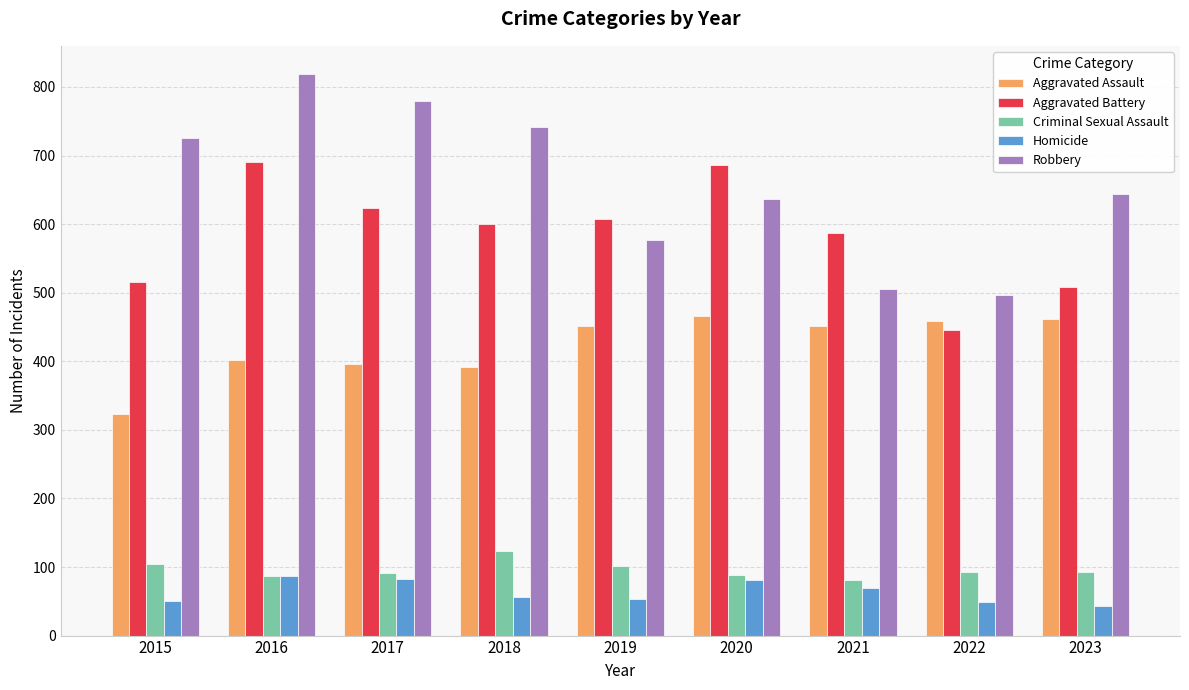

What is the spread (max minus min) of values at 2023?

601